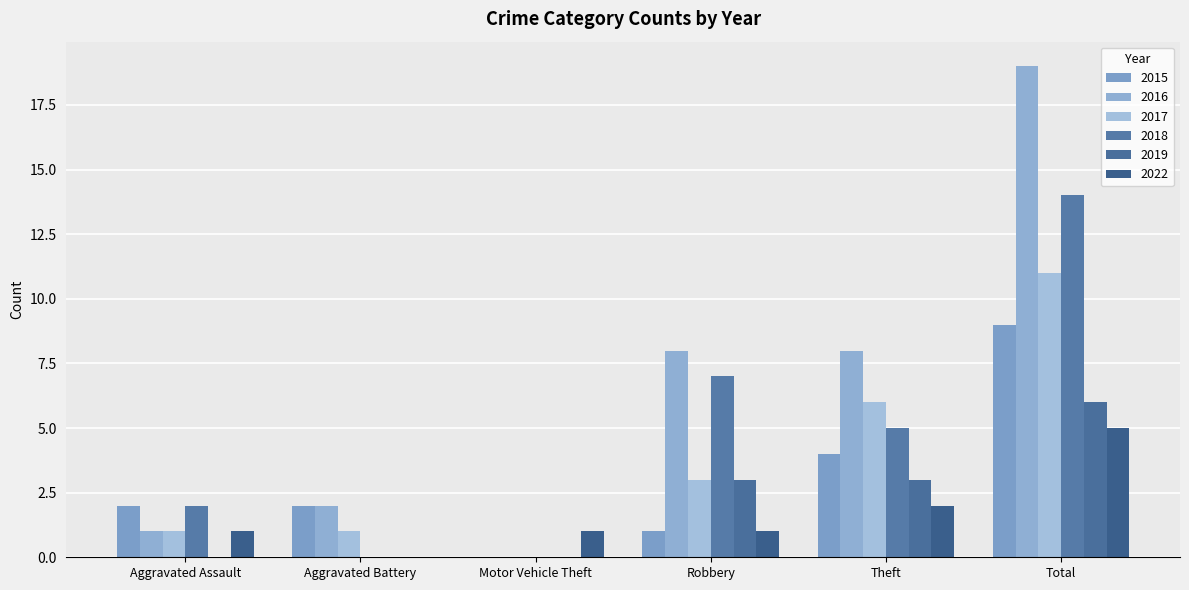

Which category has the highest value in the 2017 series?

Total